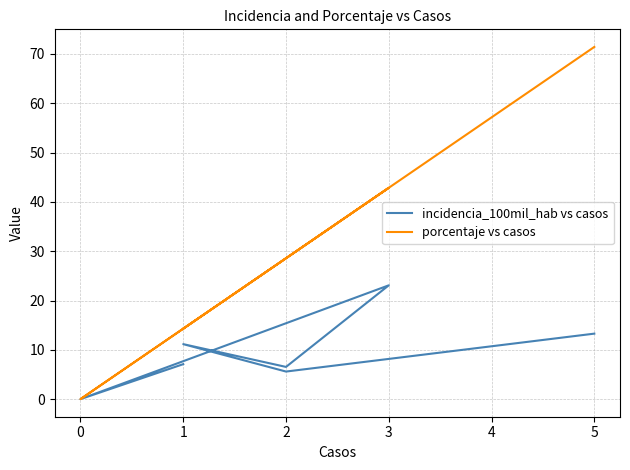

True or false: porcentaje vs casos has more than 0 points higher than both neighbors.

True